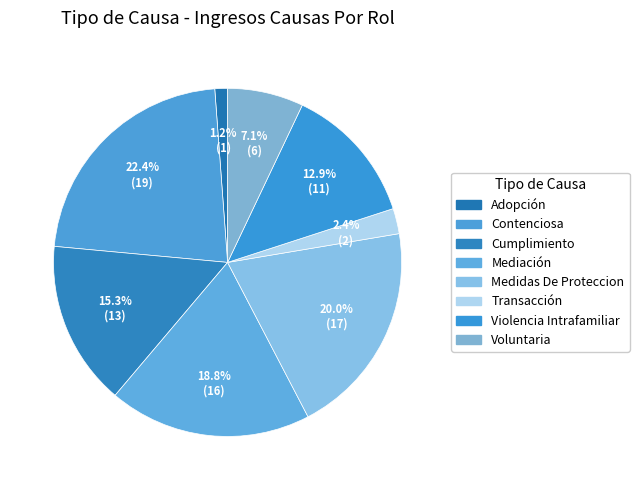

Count the number of slices in the pie.

8